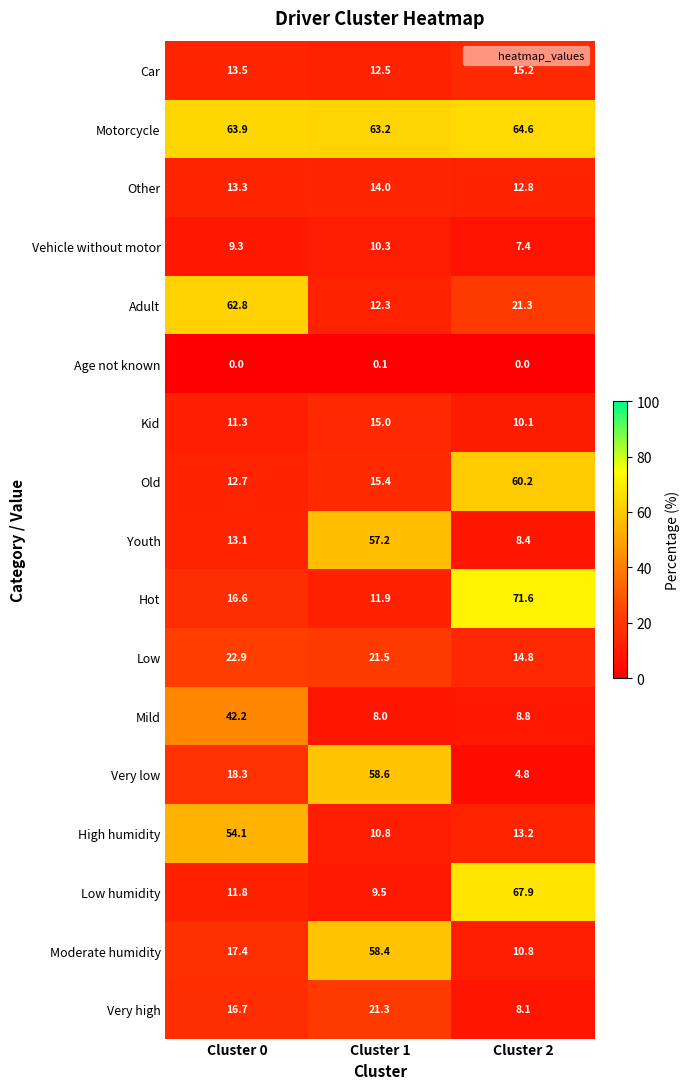

What is the greatest value displayed?

71.6